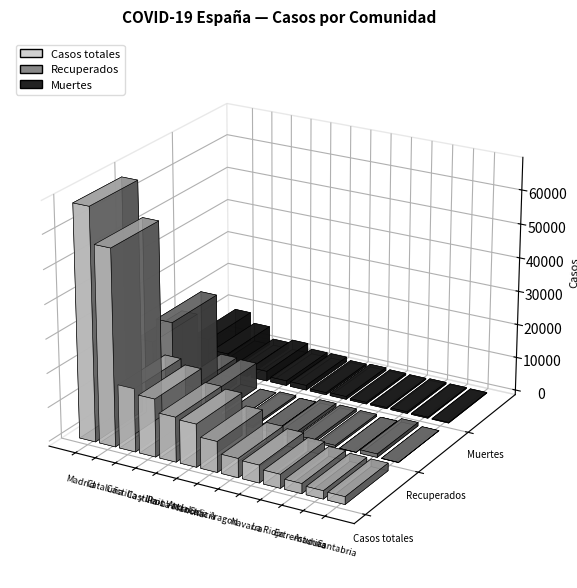

Reading right to left, transcribe all the data shown in this chart.

Casos totales: 2246	2399	2919	4044	5199	5600	9041	12612	13156	16992	18591	57569	68066
Recuperados: 62	1026	10	577	804	1002	28	537	0	7655	7953	25783	18639
Muertes: 203	310	487	360	490	826	604	1404	1418	2945	1922	5583	8691